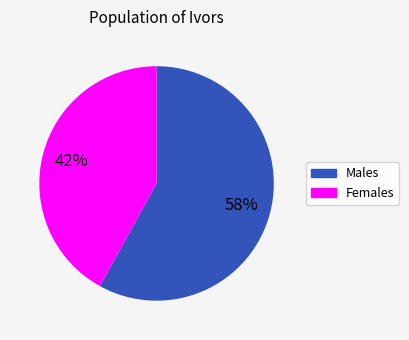

To the nearest percent, what is the average slice percentage?

50%